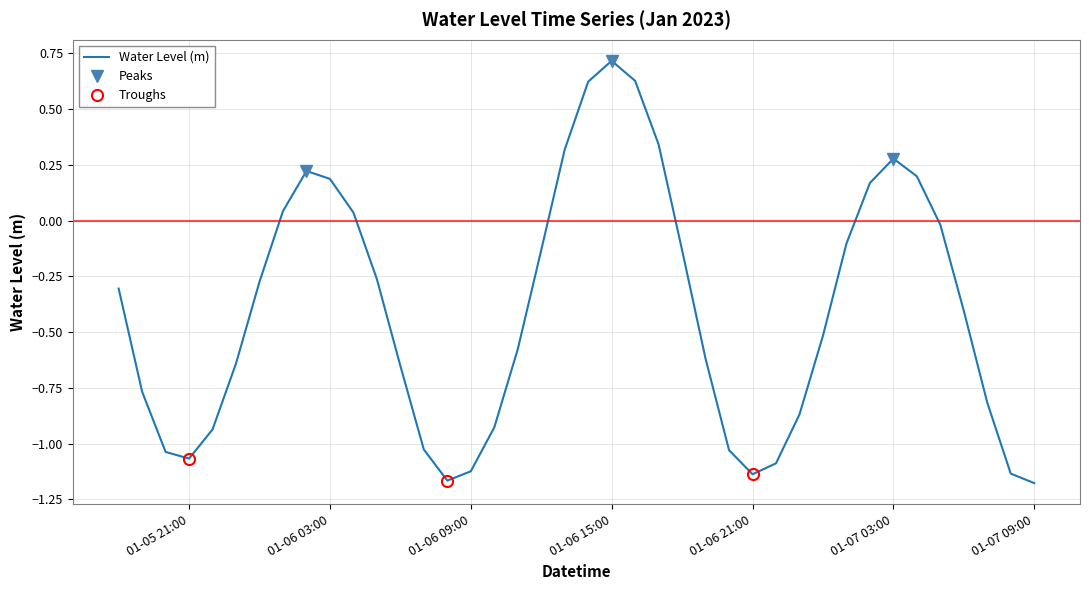

What is the label of the 29th point from the right?

2023-01-06 05:00:00